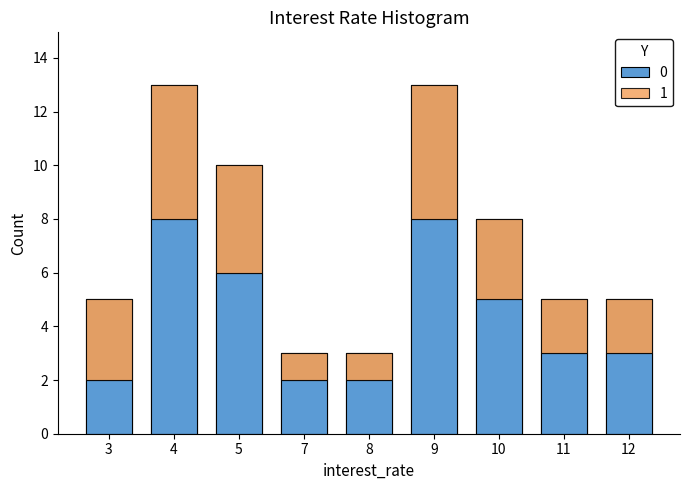

At which label does 0 reach its peak?

4